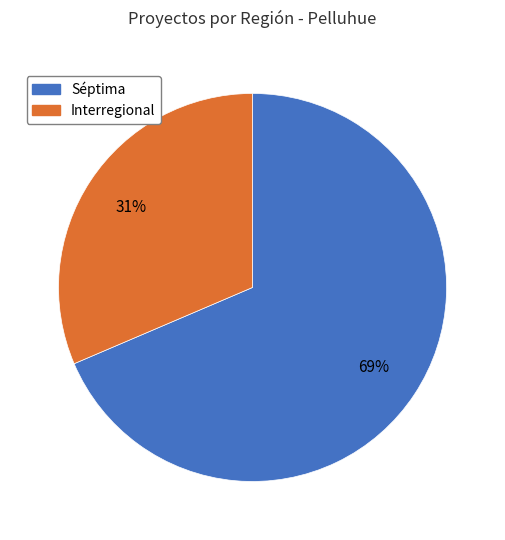

Combined, do Interregional and Séptima account for over 50%?

Yes